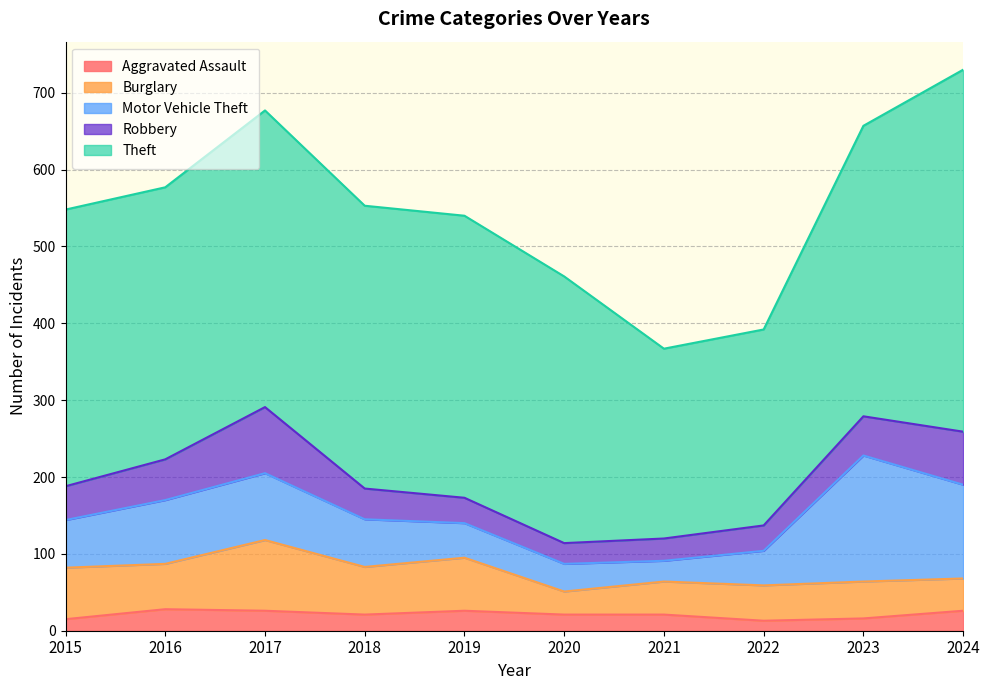

What is the value of the Burglary point at the 4th from the left?

62